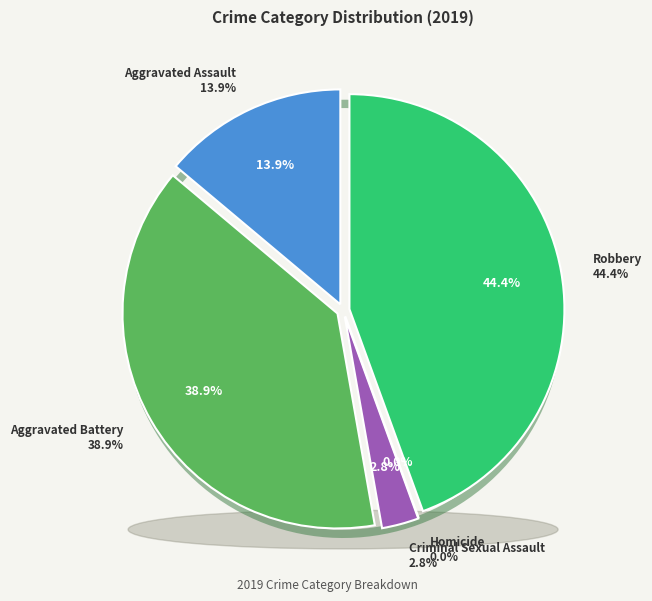

The Aggravated Assault slice represents 14% of the pie. True or false?

True